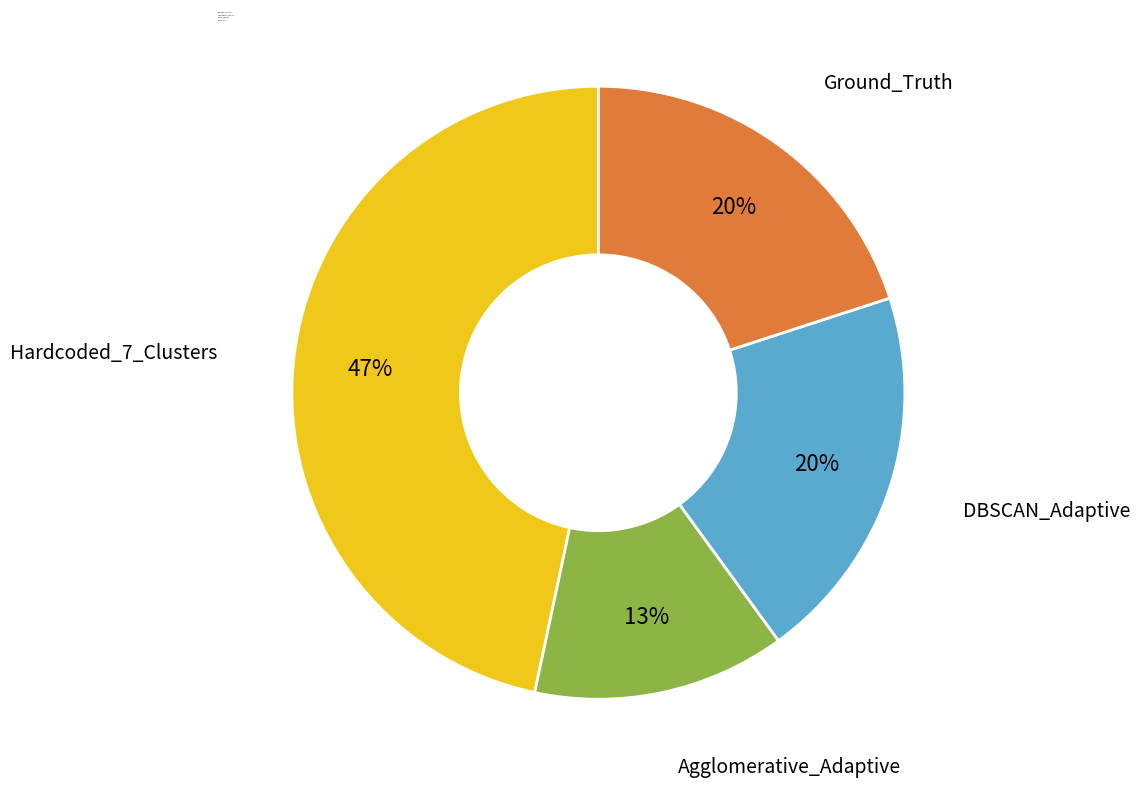

What percentage is the Hardcoded_7_Clusters slice, to the nearest percent?

47%